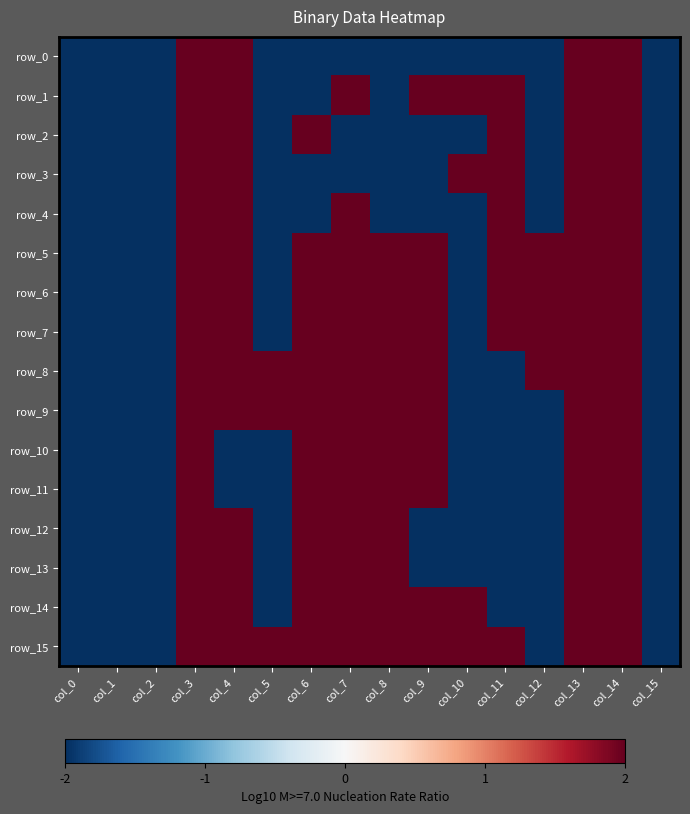

What is the spread (max minus min) of values at col_7?

4